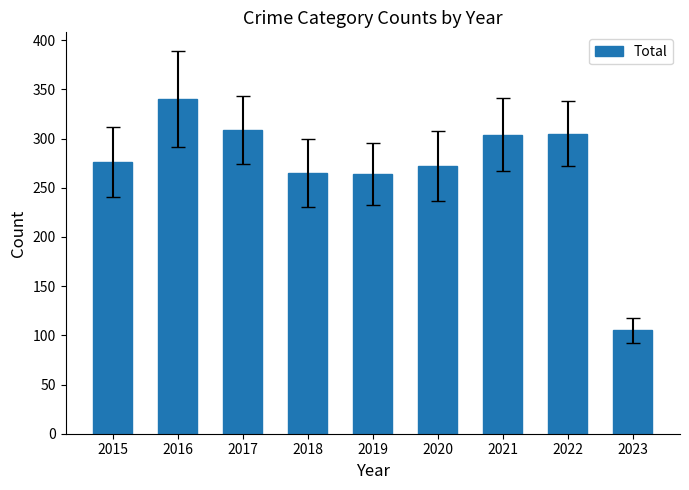

Does the chart contain any negative values?

No